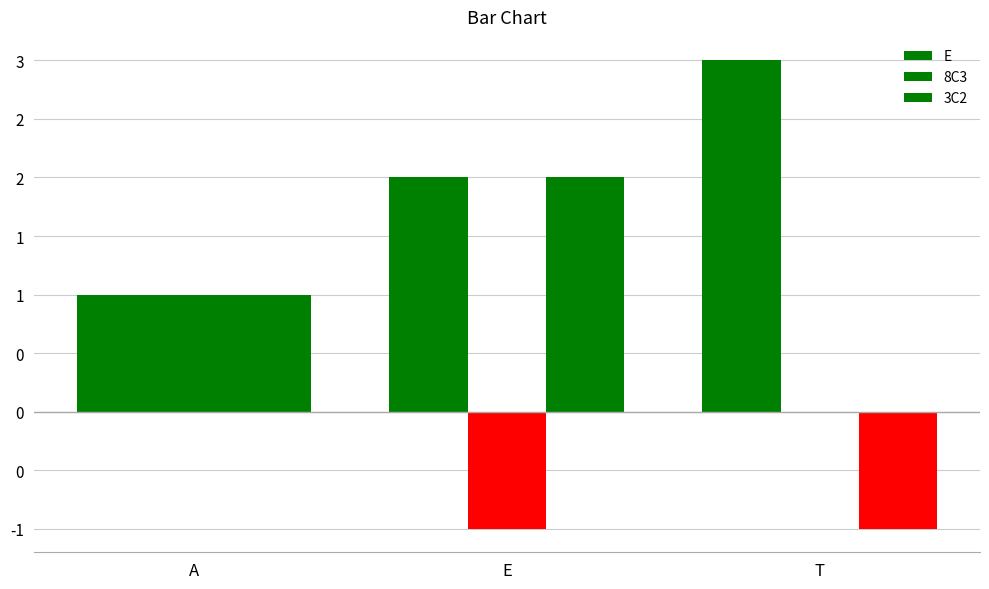

What is the value of the 3C2 bar at the 3rd from the left?

-1